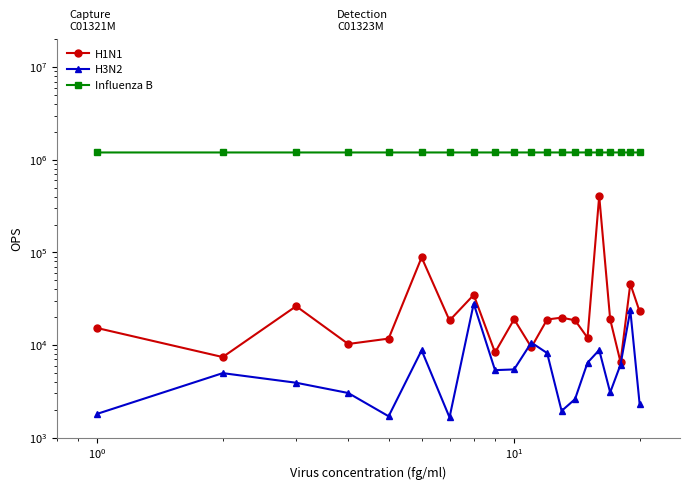

Which series has the largest total across all categories?

Influenza B